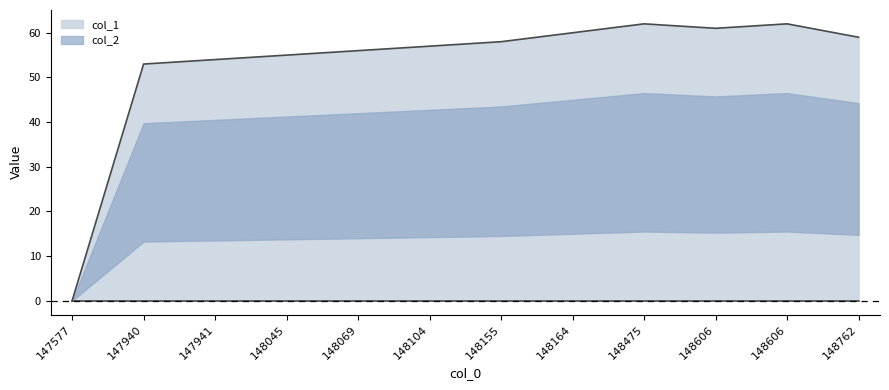

How many interior local peaks (higher than both neighbors) does the data have?

2